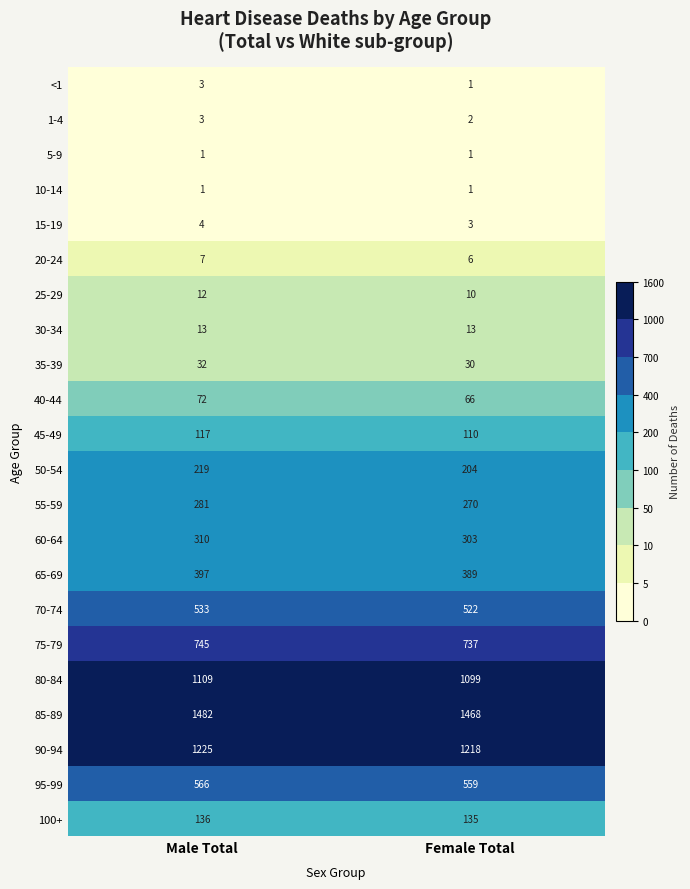

Rank the categories by 70-74 value from highest to lowest.

Male Total, Female Total